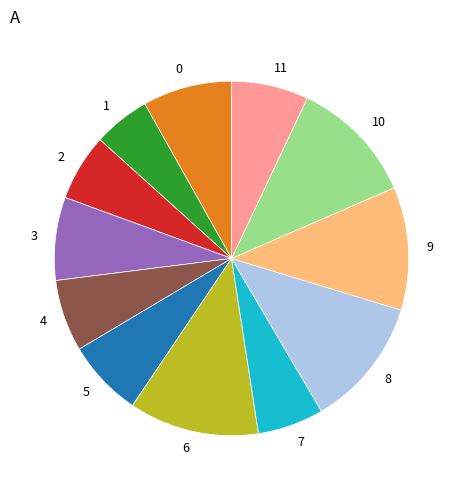

How many slices are in this pie chart?

12